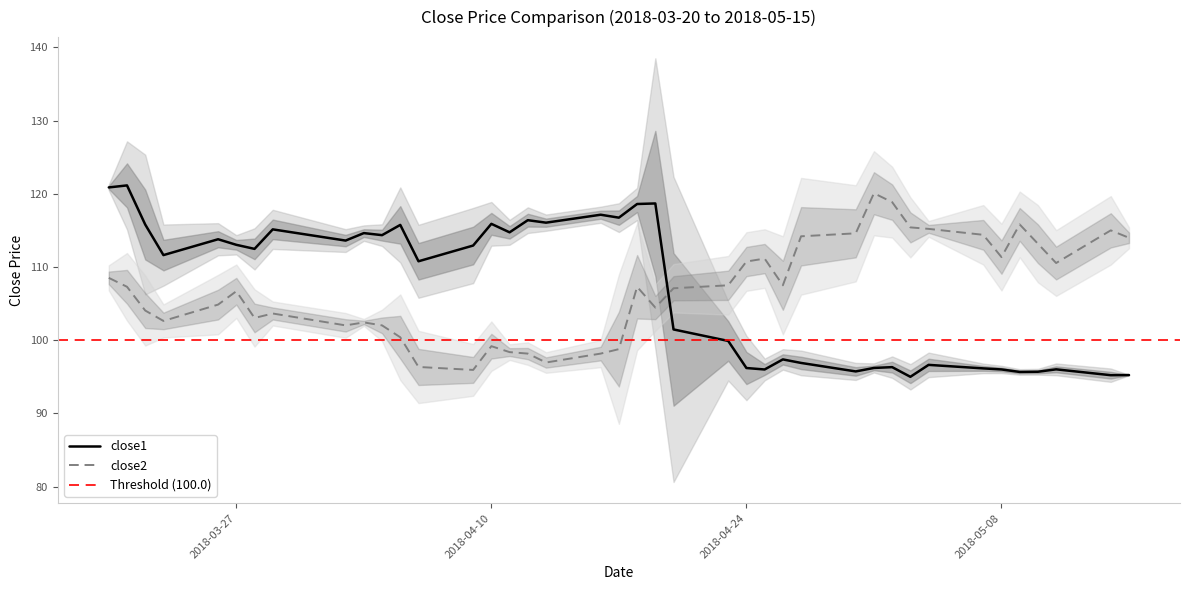

Which series has the largest range (max minus min)?

close1